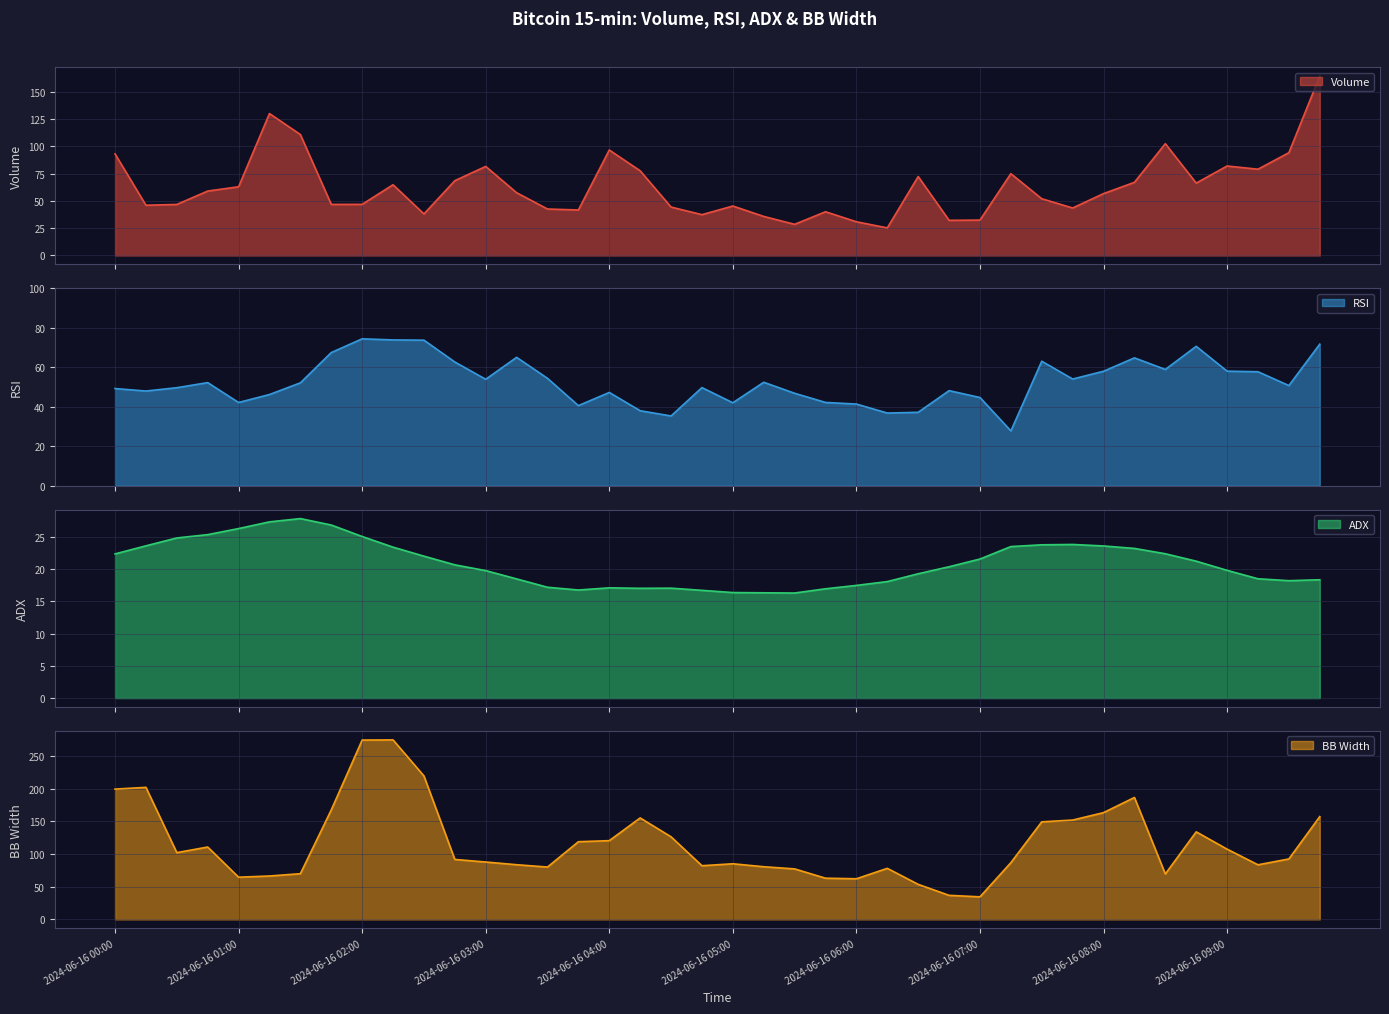

At how many categories does at least one series exceed 121?

15